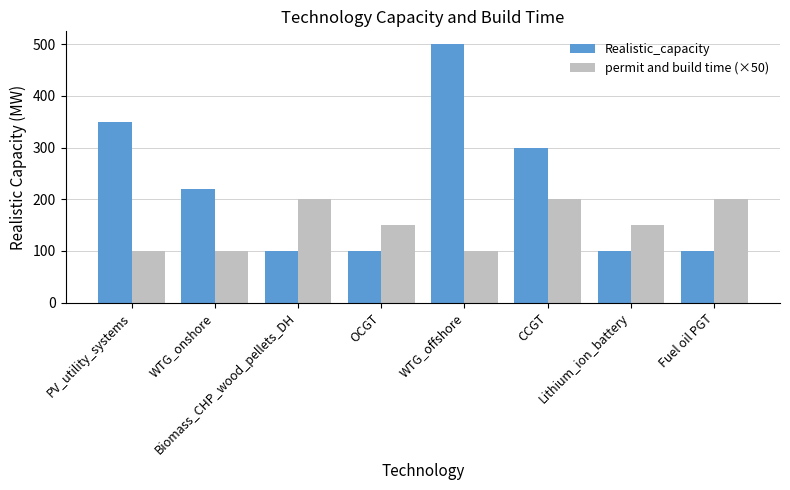

Which series has the widest spread of values?

Realistic_capacity